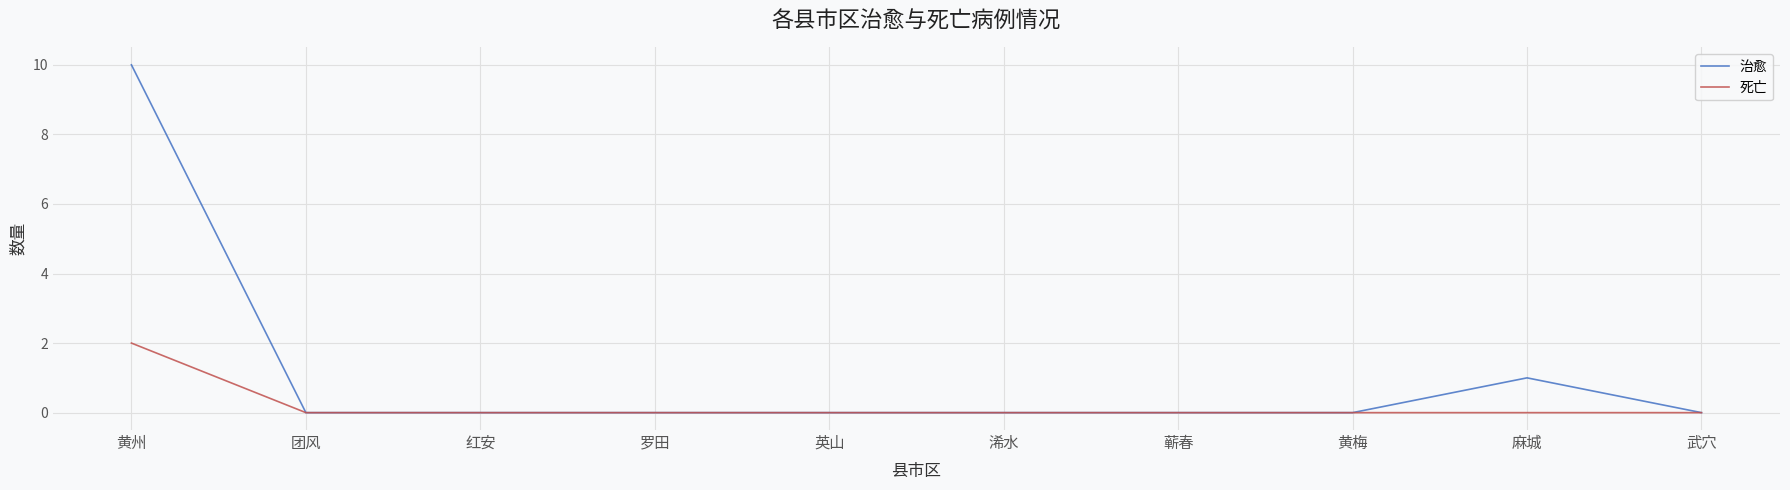

Reading left to right, extract all data points from this chart.

治愈: 黄州=10	团风=0	红安=0	罗田=0	英山=0	浠水=0	蕲春=0	黄梅=0	麻城=1	武穴=0
死亡: 黄州=2	团风=0	红安=0	罗田=0	英山=0	浠水=0	蕲春=0	黄梅=0	麻城=0	武穴=0